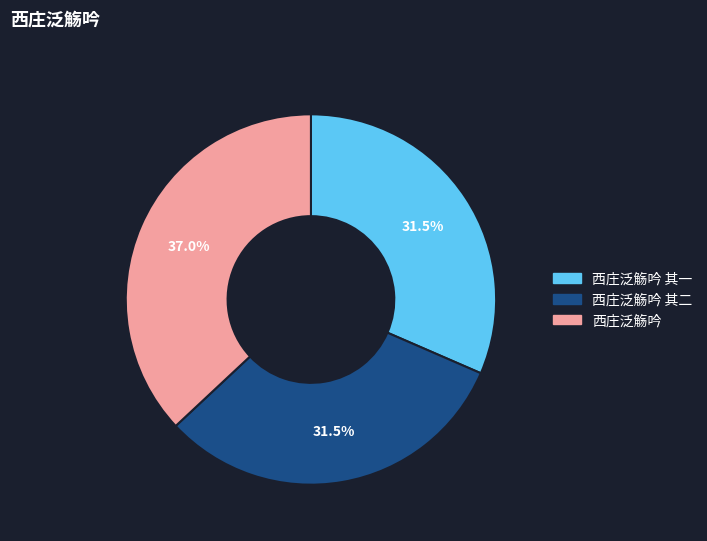

Is there a majority slice in this chart?

No